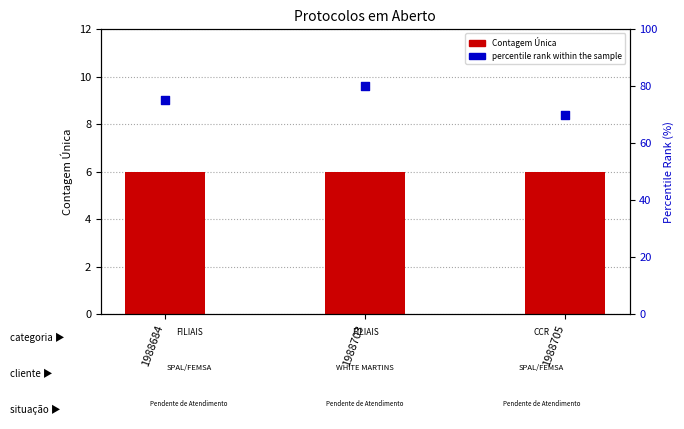

What are all the series names shown in the legend?

Contagem Única, percentile rank within the sample